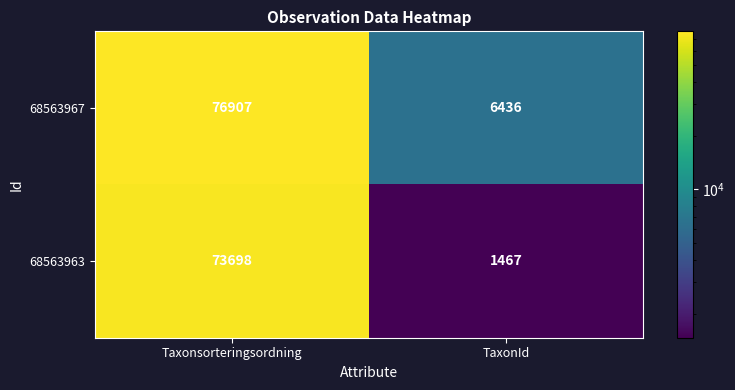

Rank the series by their maximum value, from lowest to highest.

68563963, 68563967